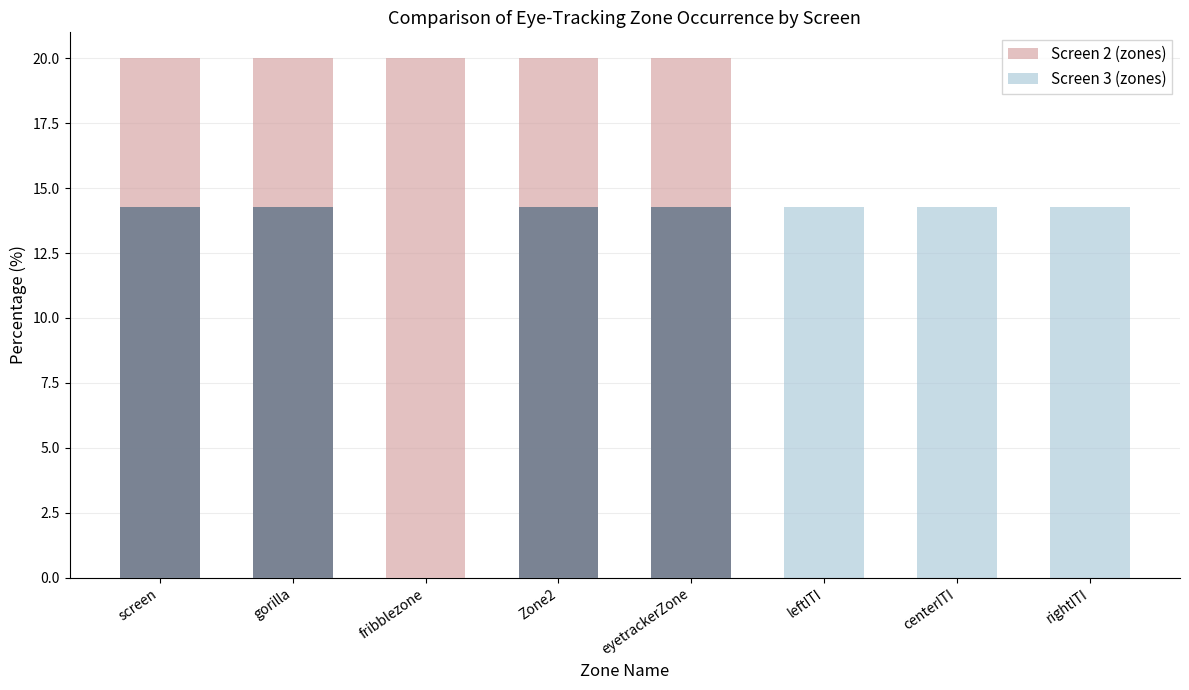

How many data points in Screen 3 (zones) are less than 14?

1